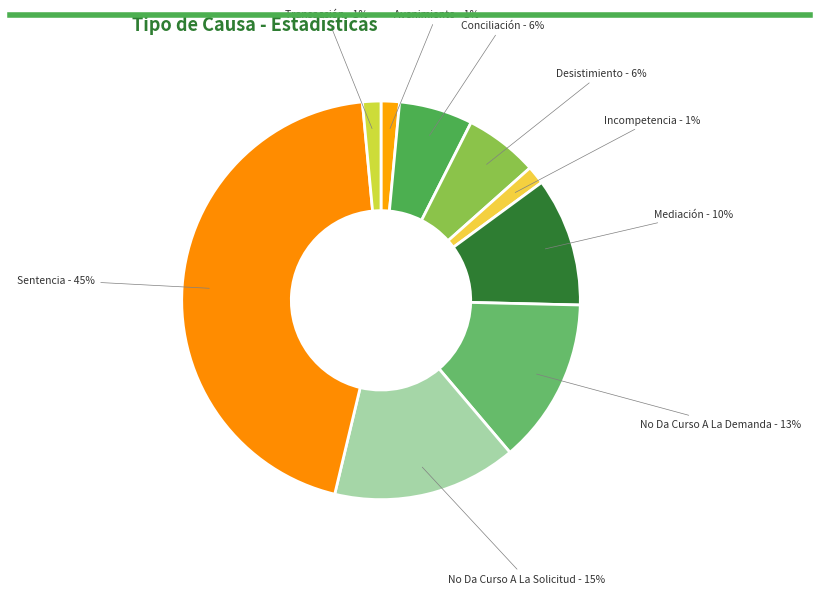

Is the sum of Conciliación and Incompetencia greater than half?

No